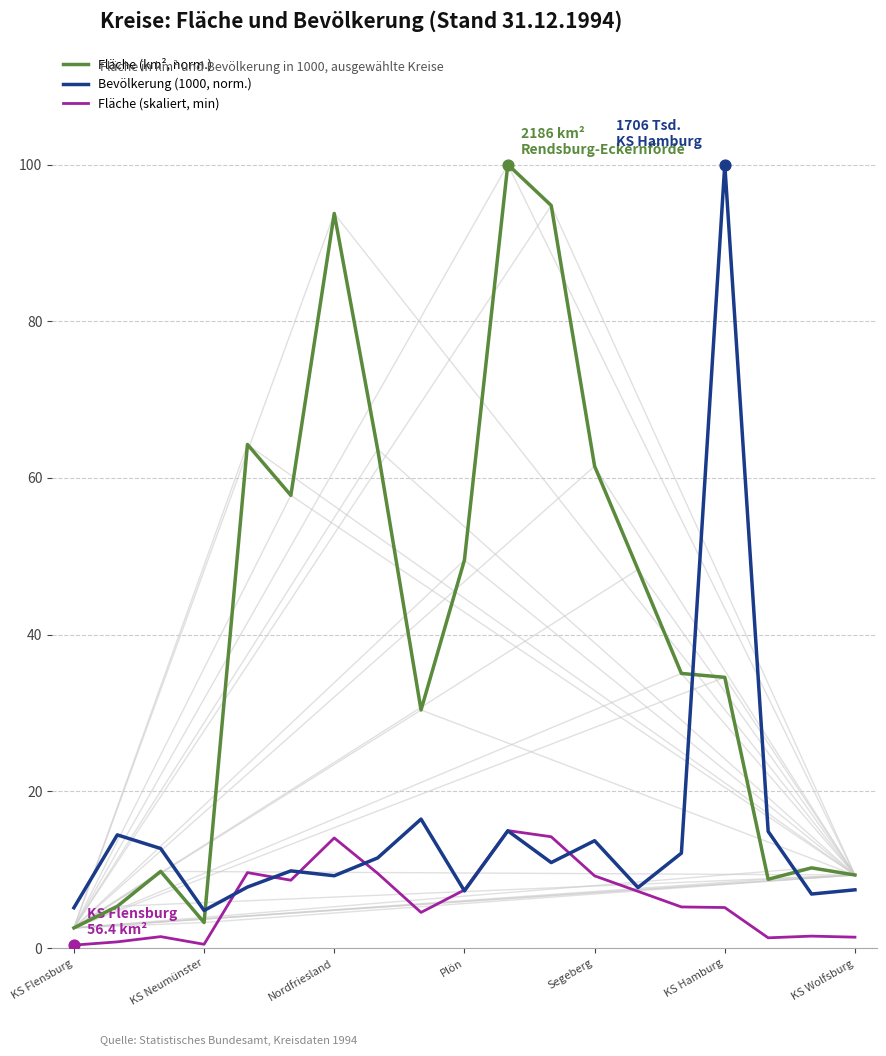

Which series has the largest total across all categories?

Fläche (km², norm.)